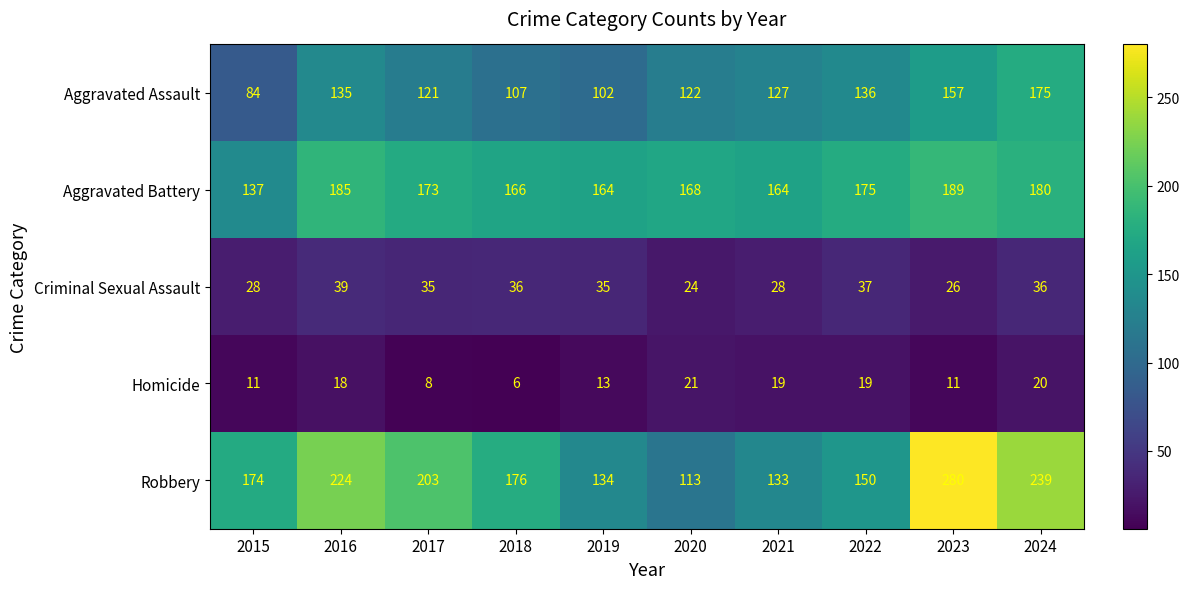

What is the approximate value of Homicide at 2023?

11